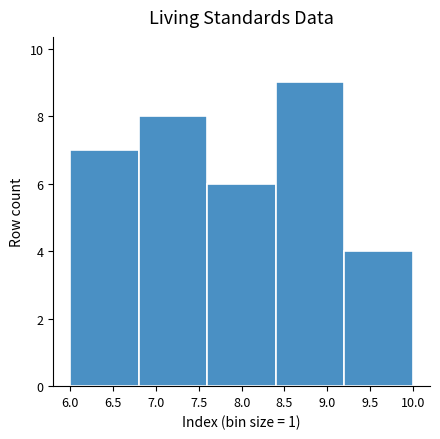

Reading left to right, transcribe this chart: for each bar, give the range it covers on the x-axis and its height. The values are not printed on the chart, so give them approximately, as read against the axis.

6.0 to 6.8: 7
6.8 to 7.6: 8
7.6 to 8.4: 6
8.4 to 9.2: 9
9.2 to 10.0: 4